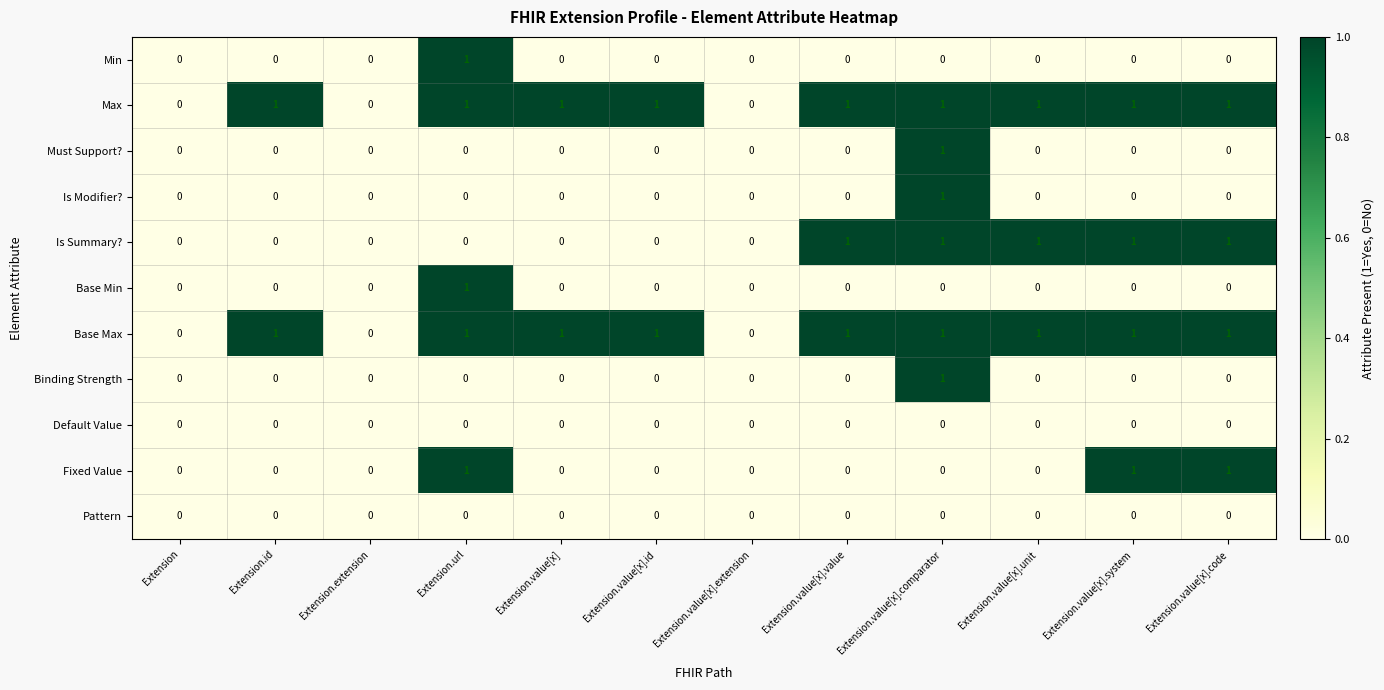

True or false: Max has a value of 1 at Extension.url.

True